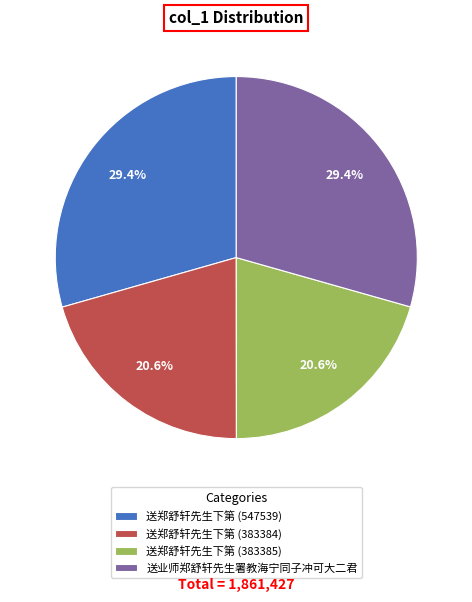

To the nearest percent, what is the combined percentage of 送业师郑舒轩先生署教海宁同子冲可大二君 and 送郑舒轩先生下第 (383385)?

50%